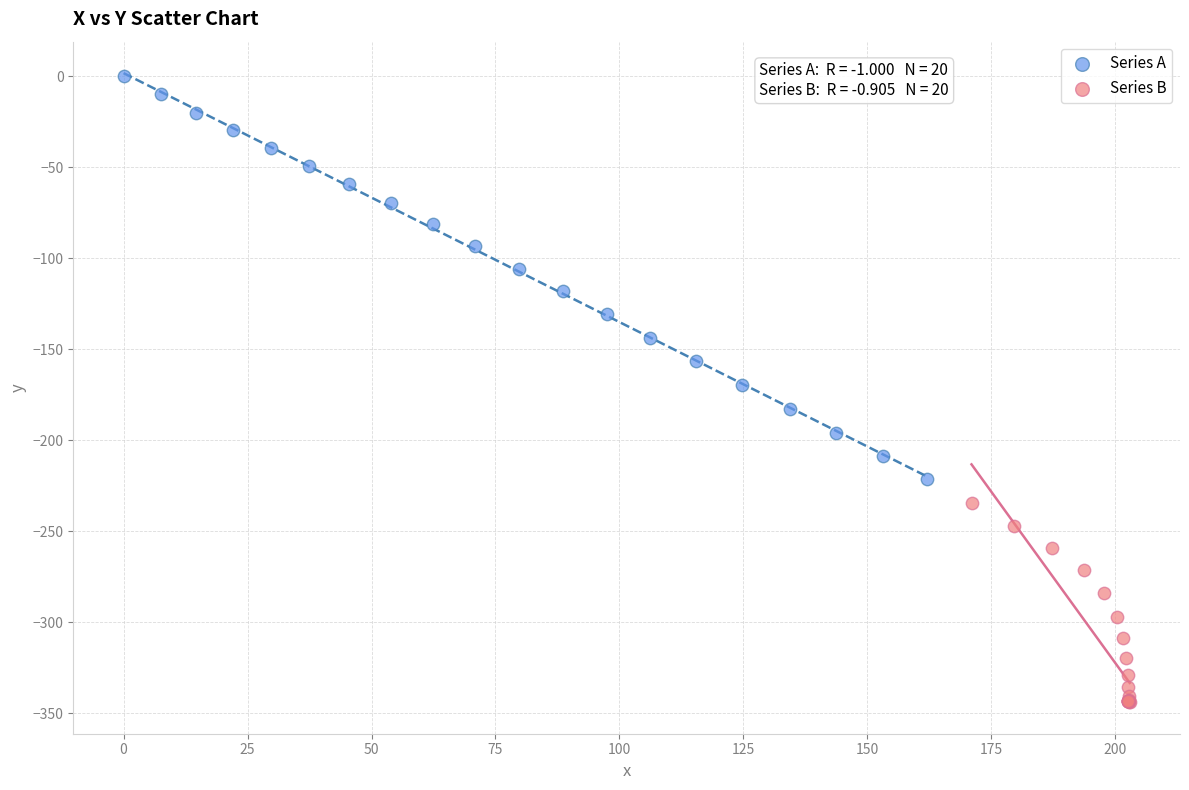

Which series has the widest spread of Y values?

Series A